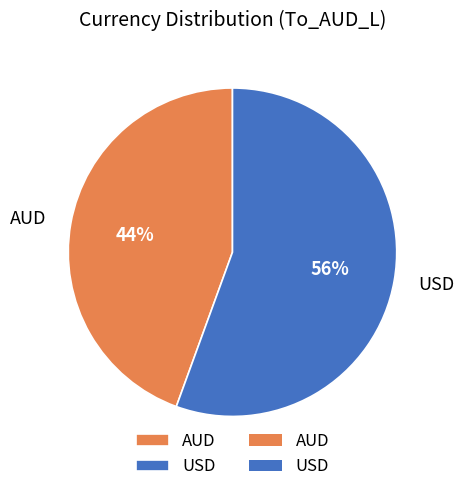

The AUD slice represents 44% of the pie. True or false?

True